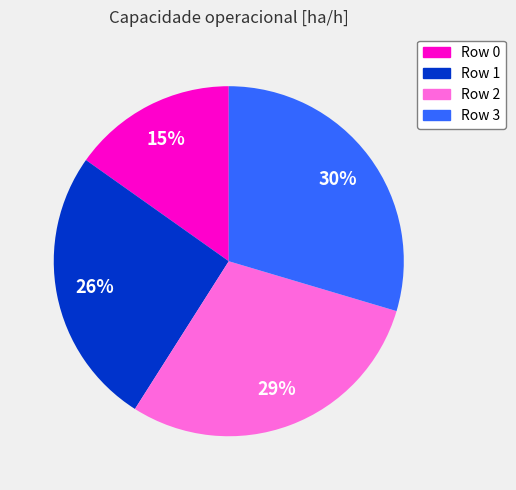

What is the smallest slice in the pie chart?

Row 0